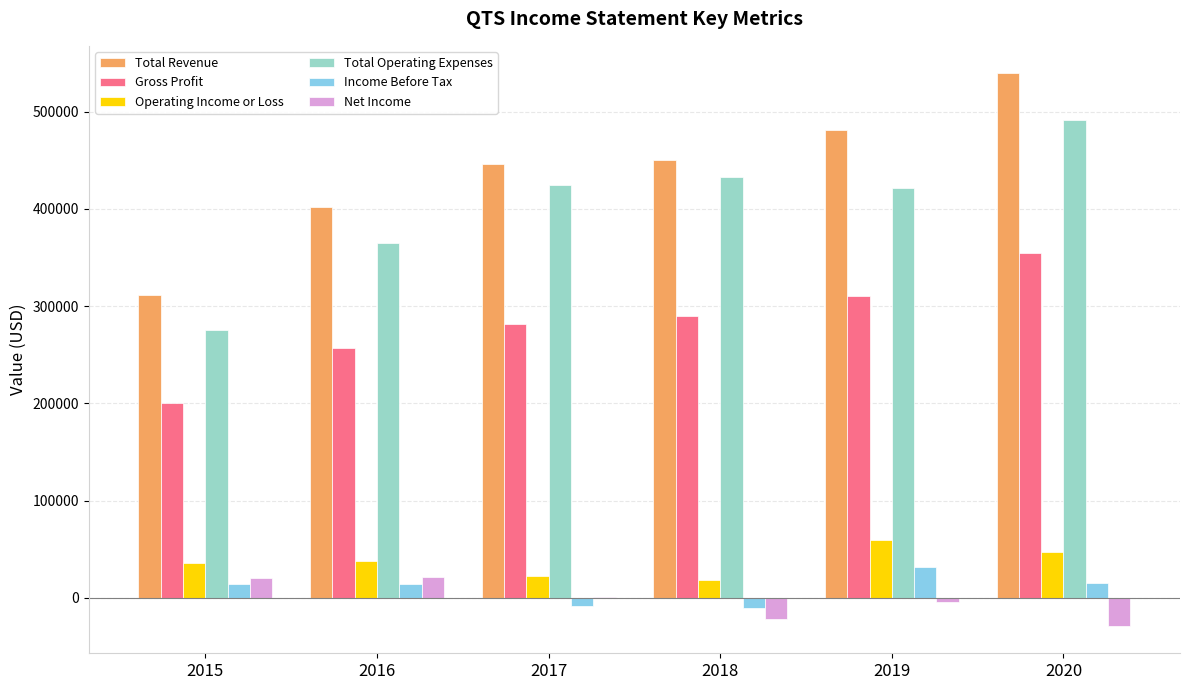

Which series has the widest spread of values?

Total Revenue